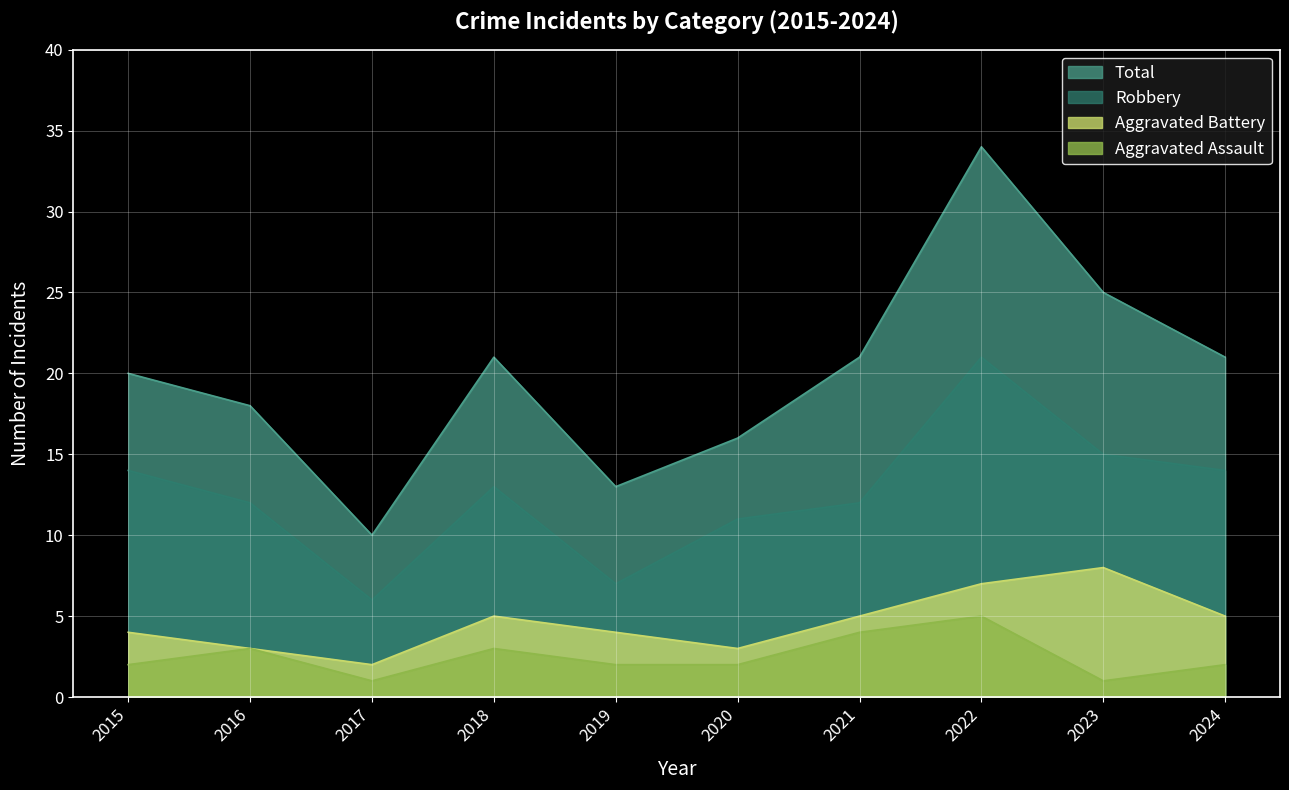

In Total, how many points are higher than both neighbors (excluding endpoints)?

2